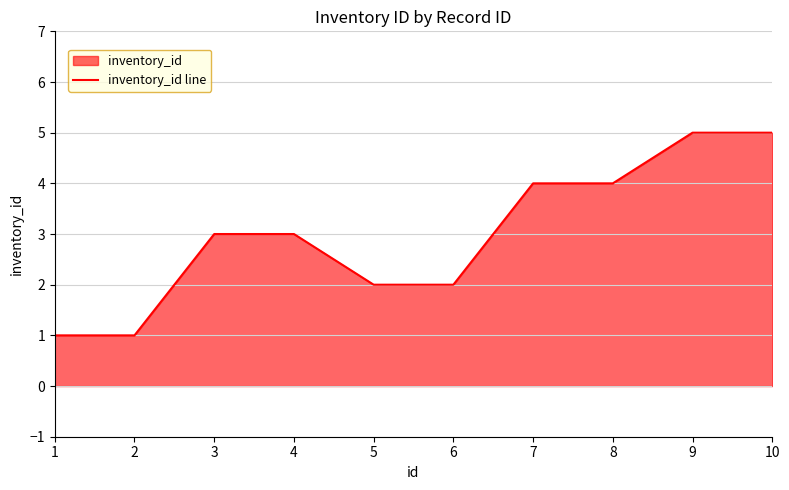

What is the average value?

3